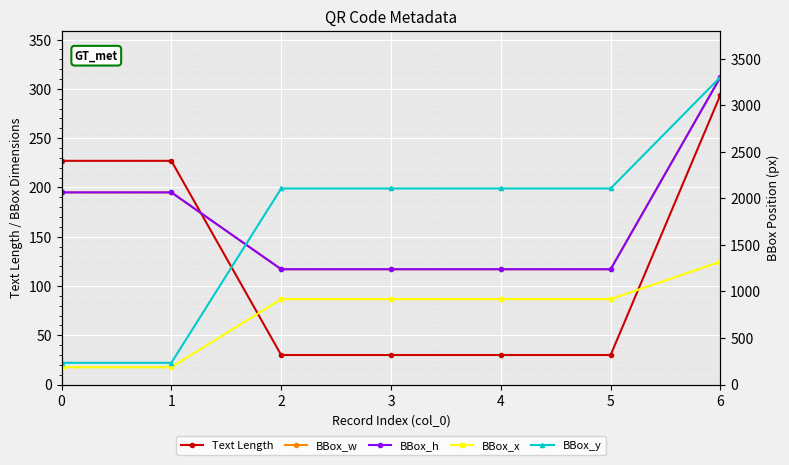

At how many categories does at least one series exceed 2600?

1